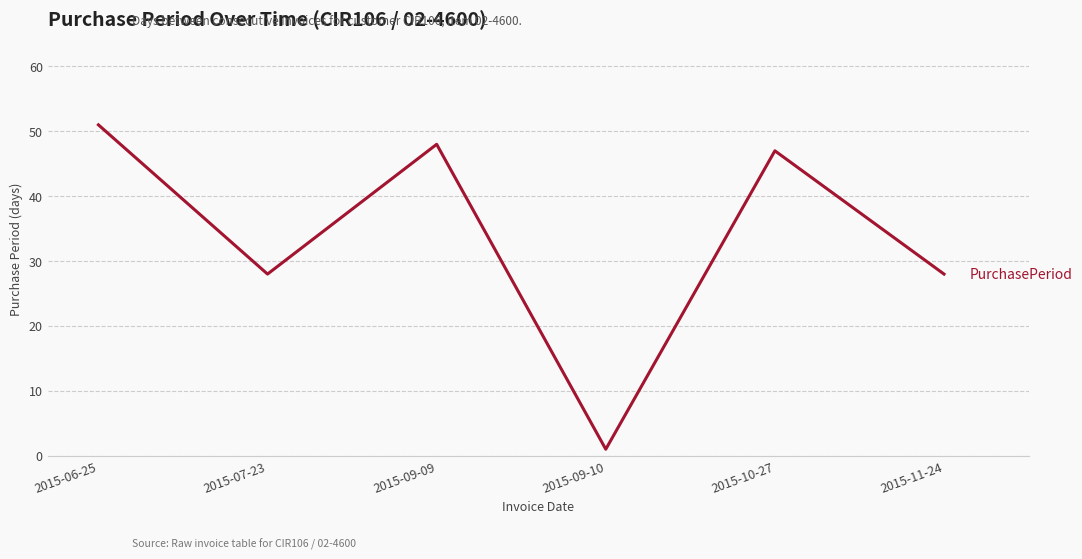

What position from the left is 2015-10-27?

5